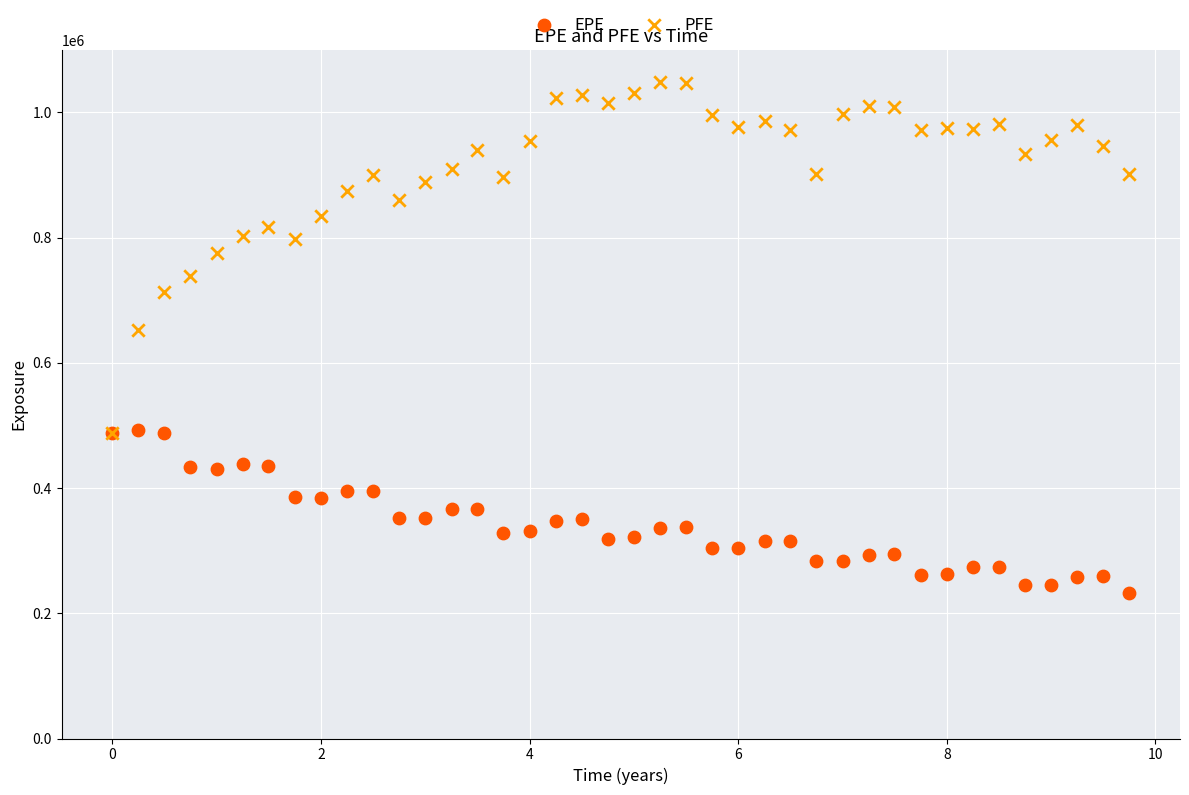

Across all series, what Y value is closest to 639994?

652814